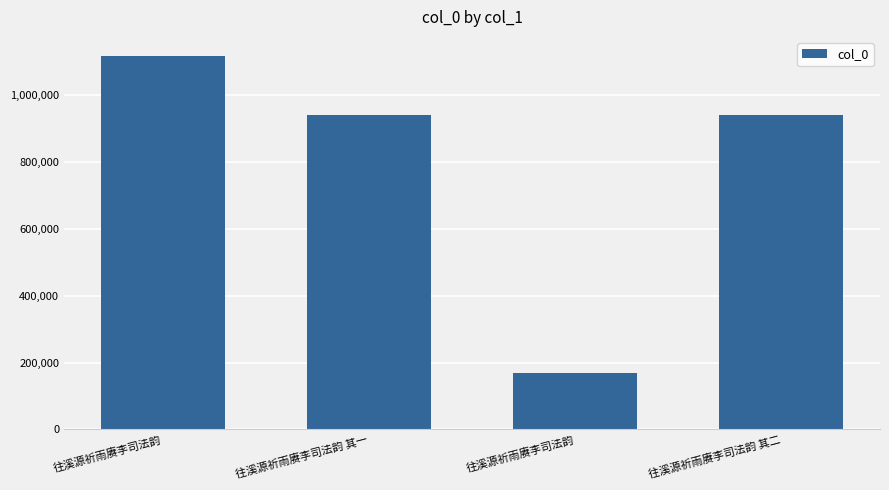

How many bars are there in total?

4